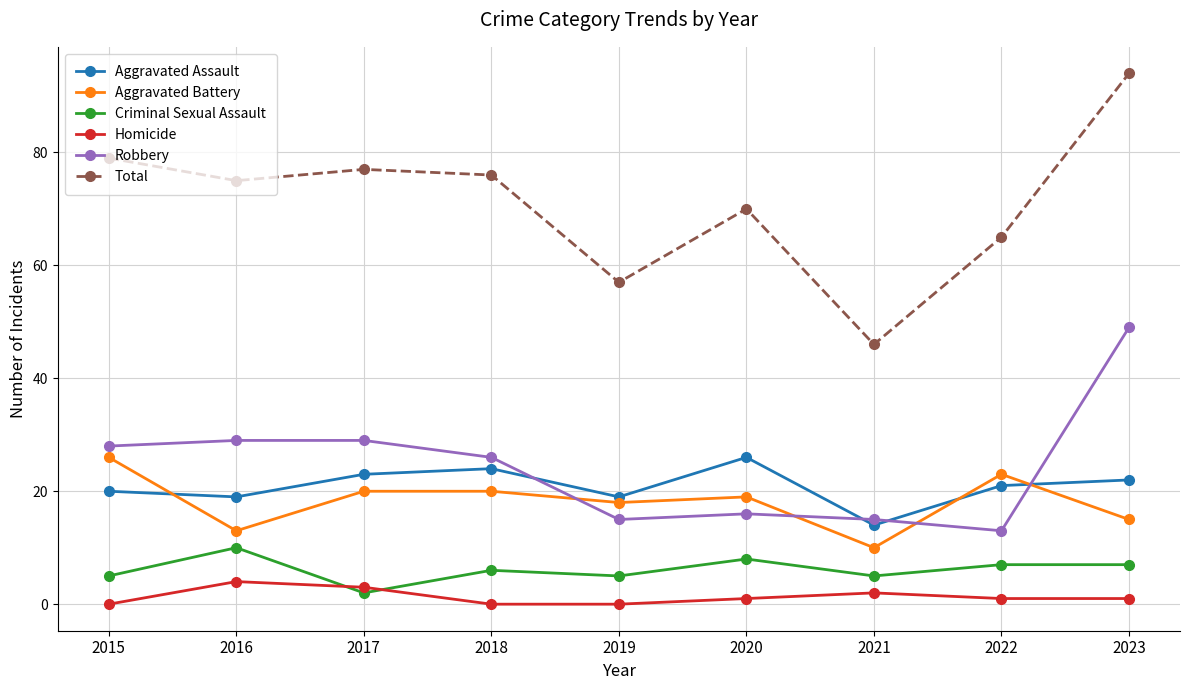

What is the value of the Total point at the 4th from the left?

76